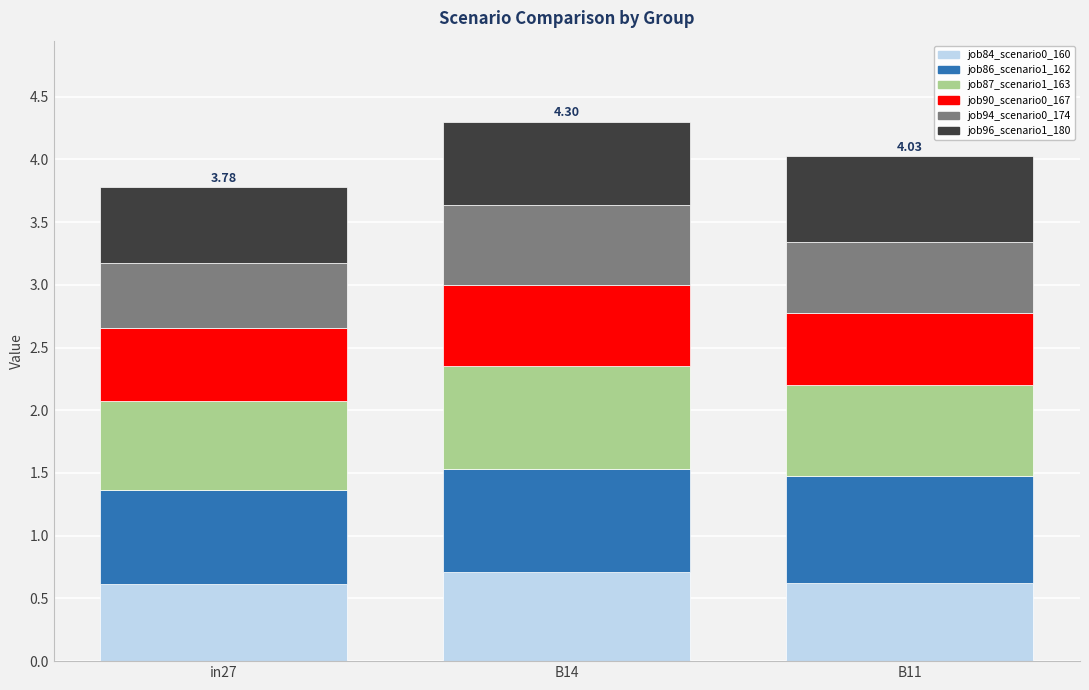

Are the bars grouped side by side (vs. stacked)?

No